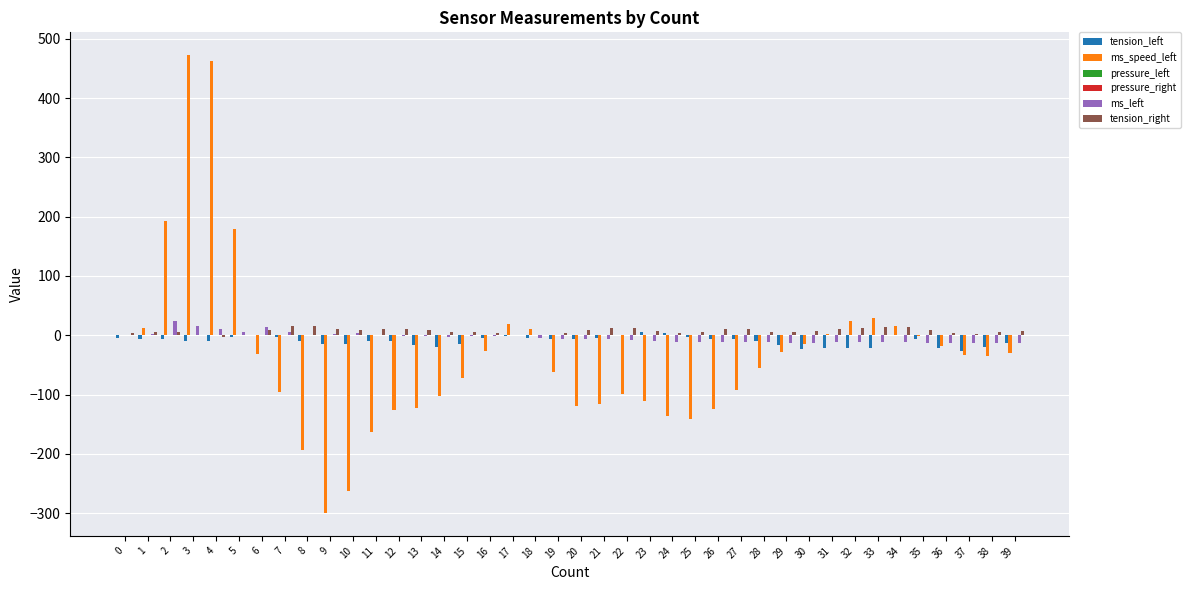

Does the chart contain stacked bars?

No